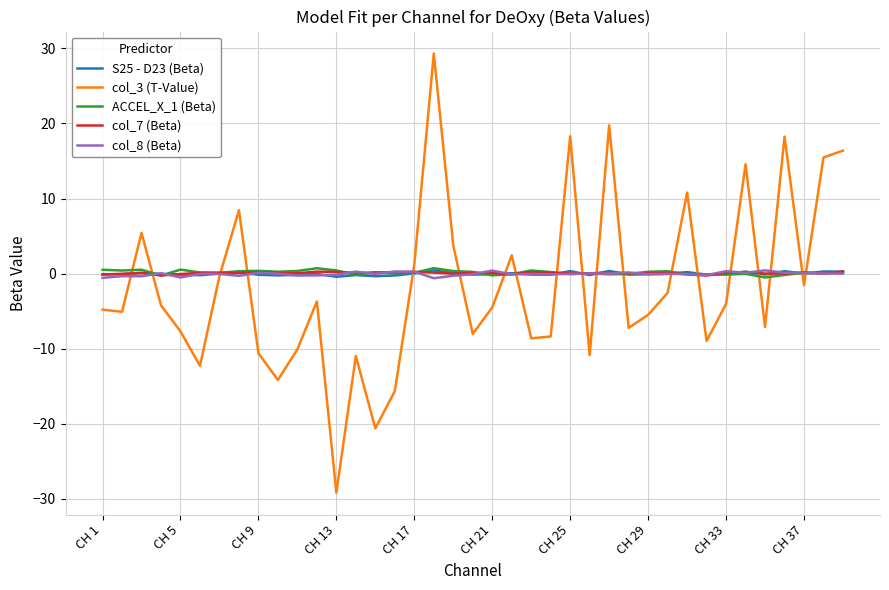

Which series has the widest spread of values?

col_3 (T-Value)